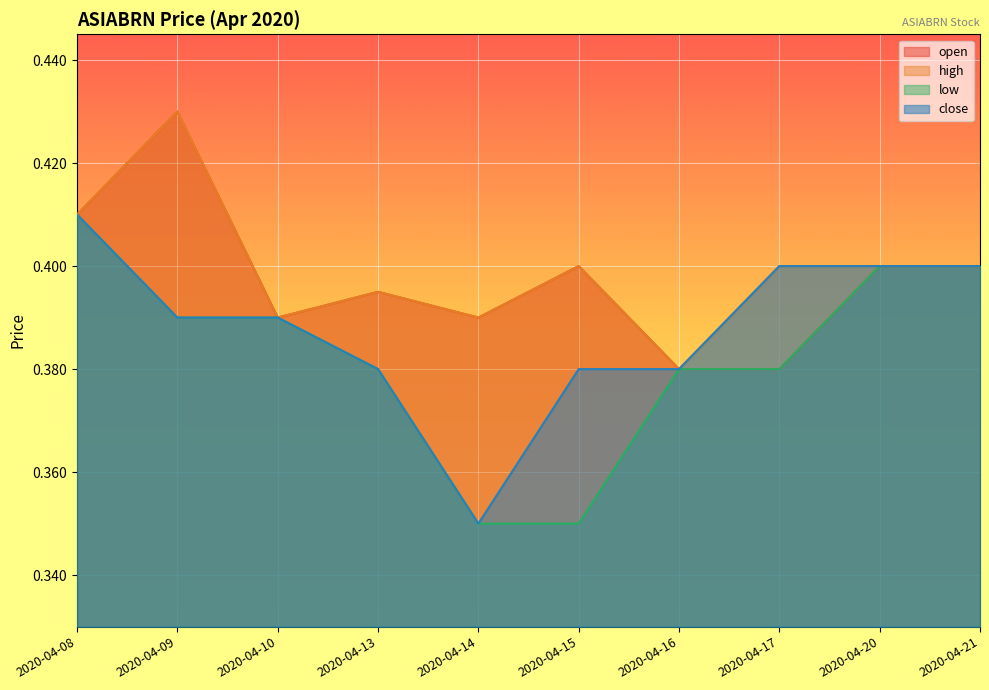

What is the difference between the second highest and minimum values in the low series?

0.1